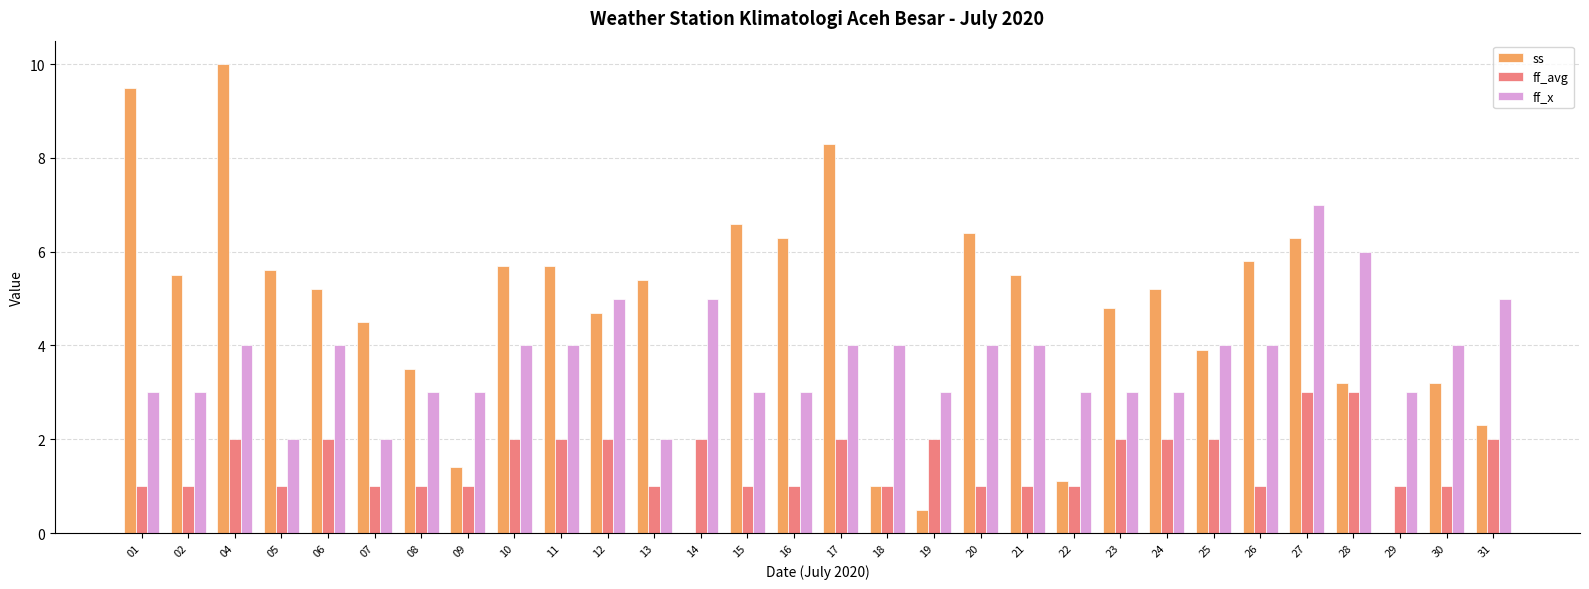

Are the bars grouped side by side (vs. stacked)?

Yes